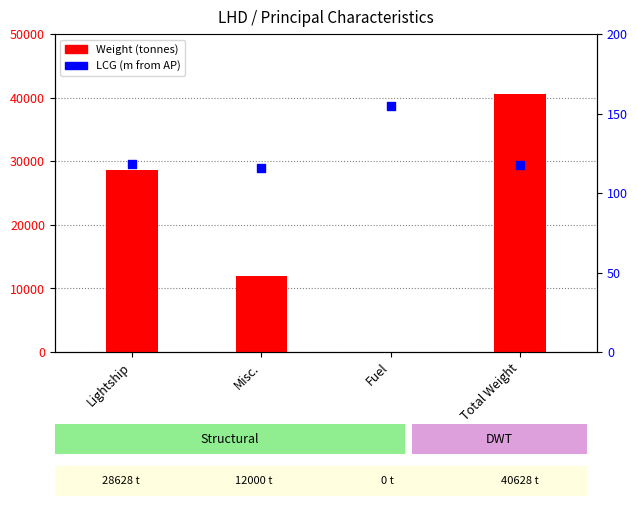

What are all the series names shown in the legend?

Weight (tonnes), LCG (m from AP)